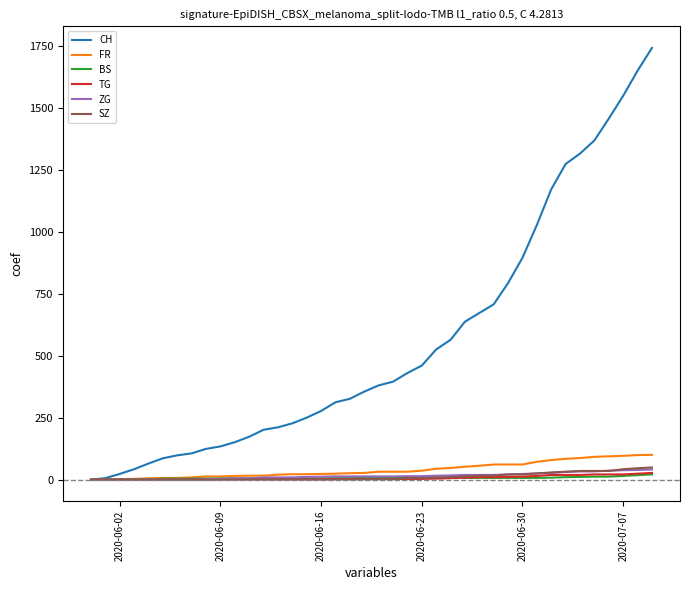

Which series has the largest total across all categories?

CH